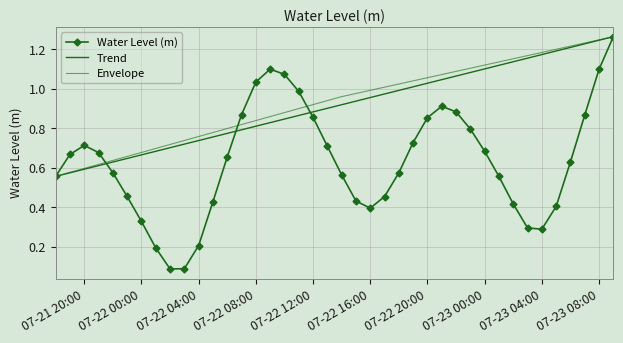

At which category does the chart reach its peak across all series?

2025-07-23 09:00:00